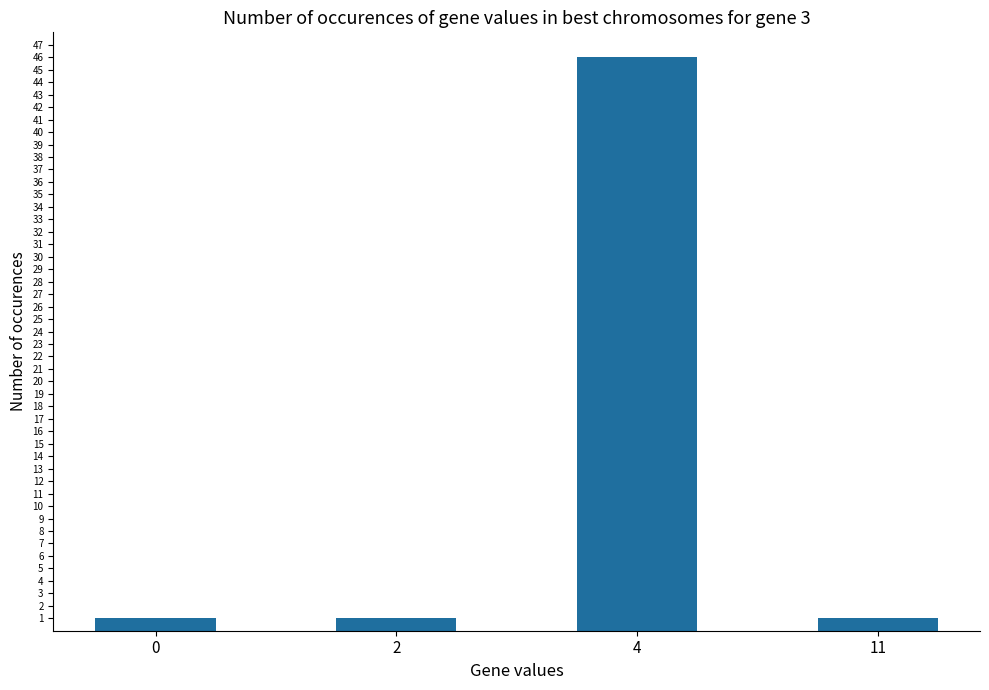

How many bars are there in total?

4